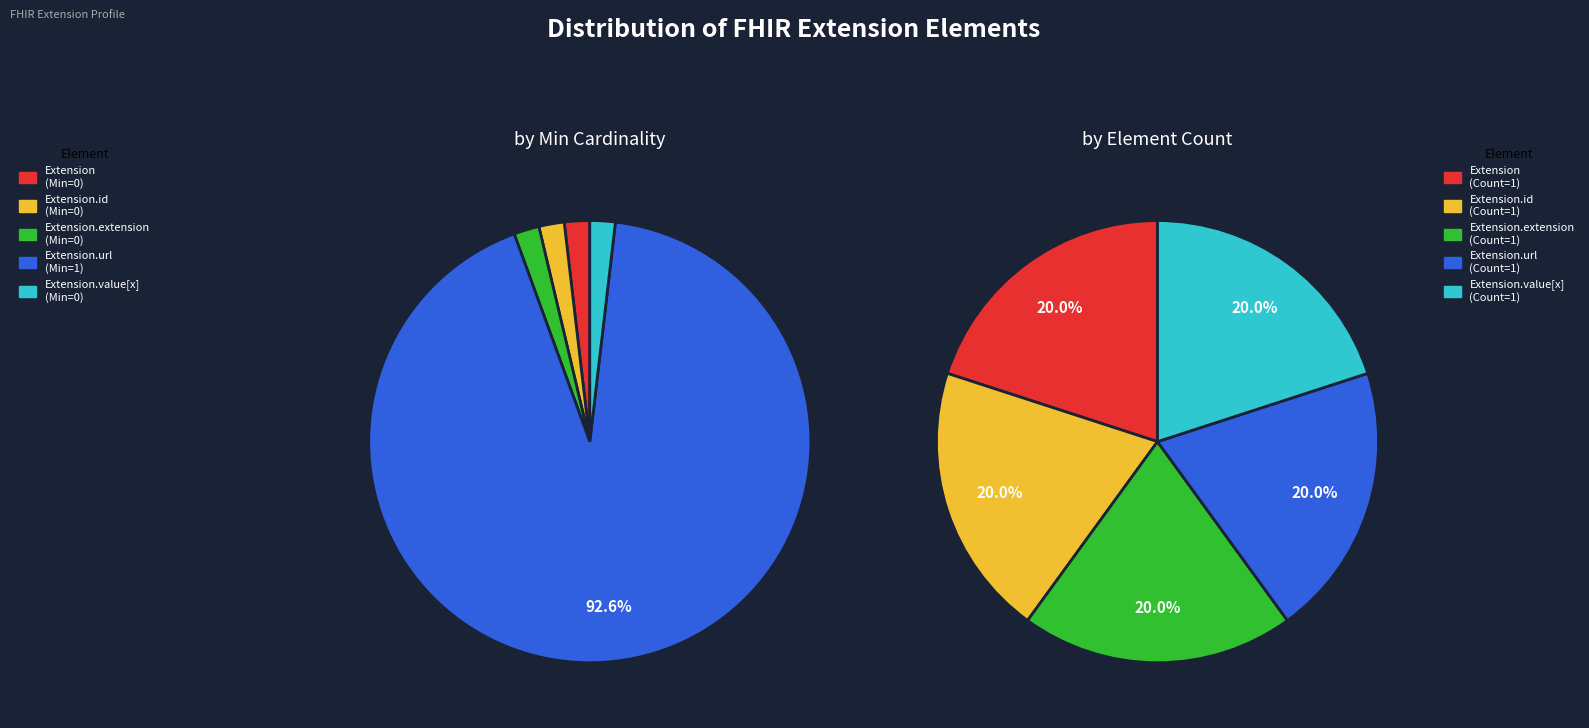

Which category accounts for the majority?

Extension.url